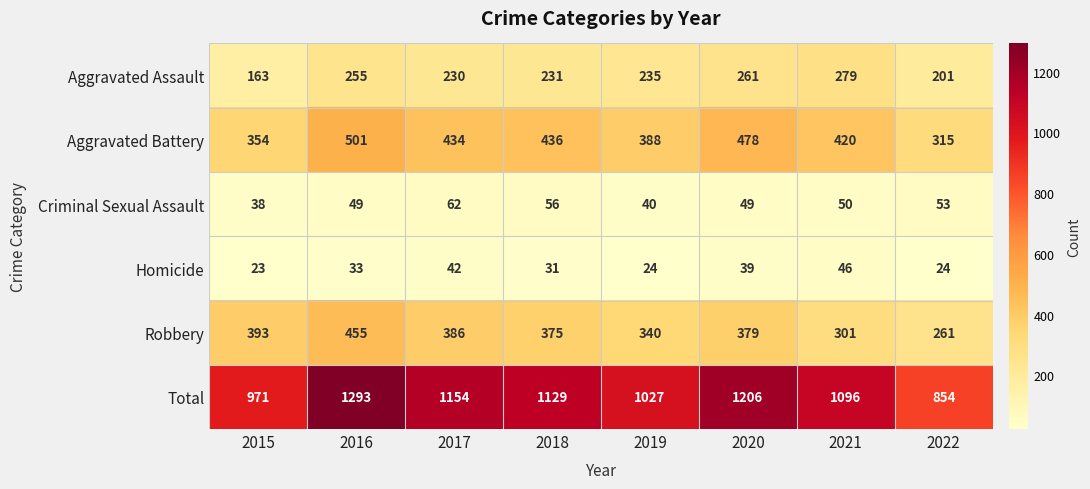

True or false: Total has a value of 854 at 2022.

True